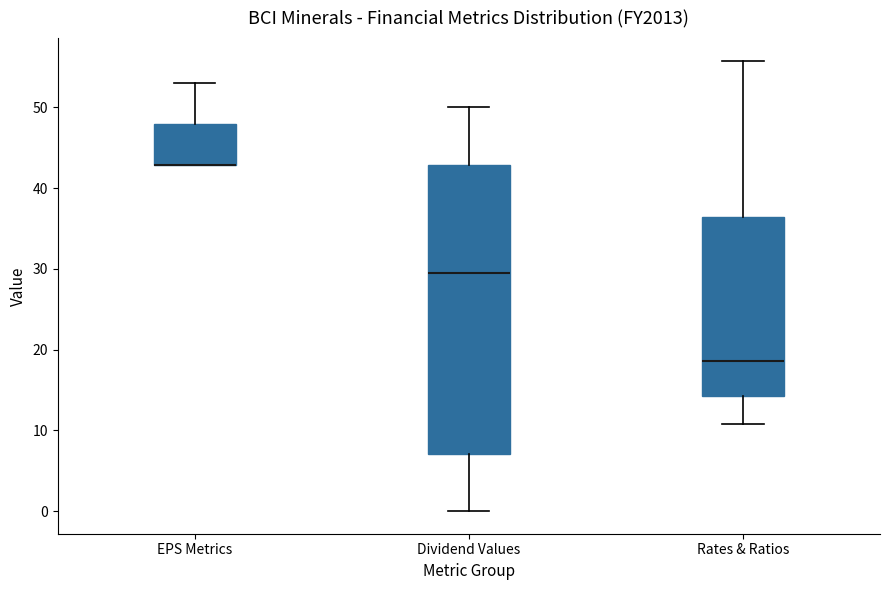

Comparing the boxes themselves (not the whiskers), which one is the tallest?

Dividend Values